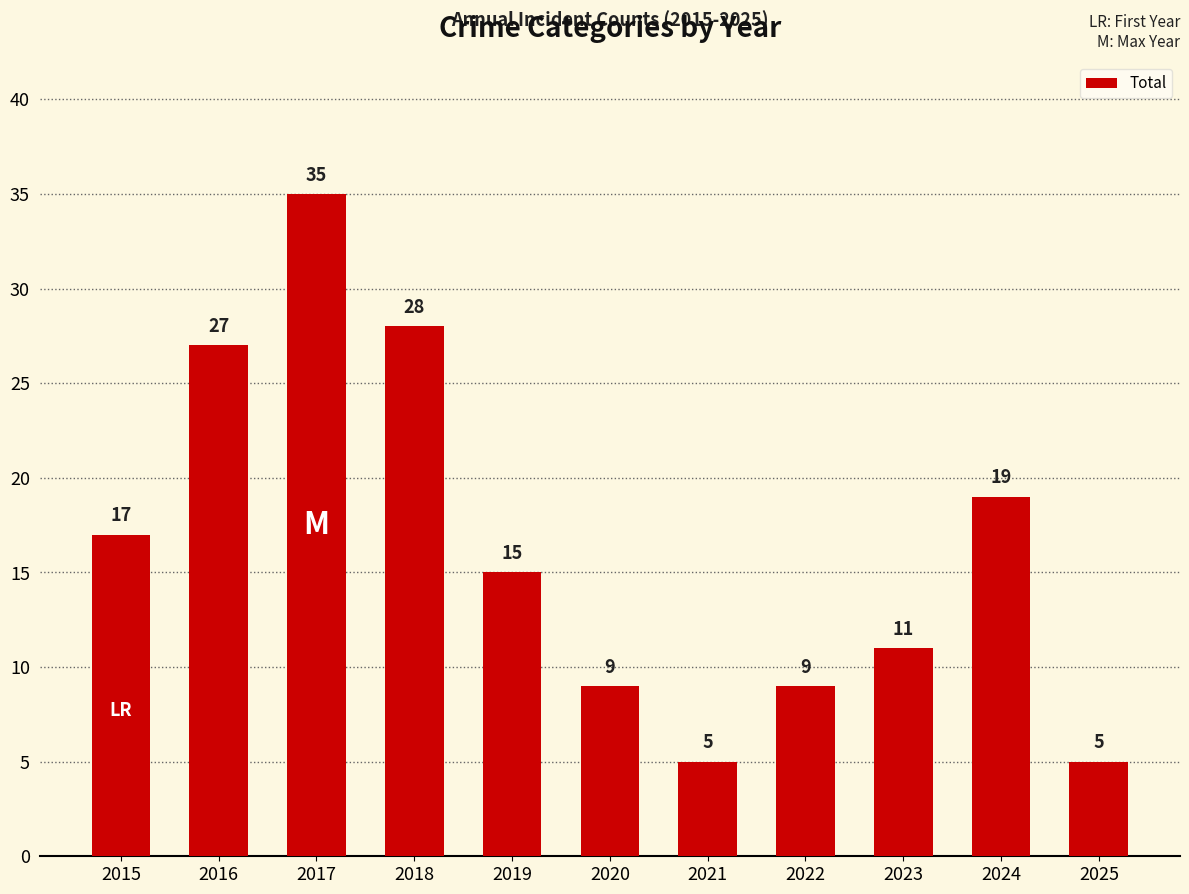

How many bars are there in total?

11